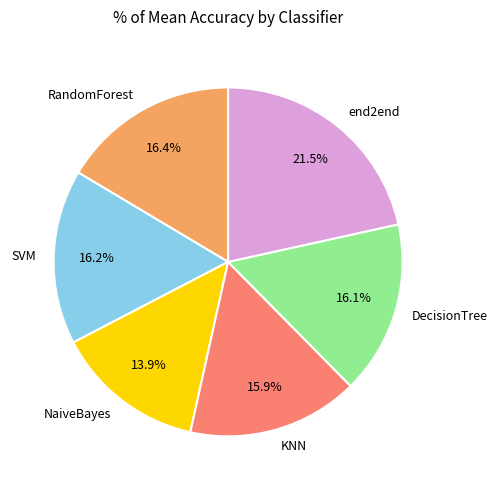

The NaiveBayes slice represents 14% of the pie. True or false?

True